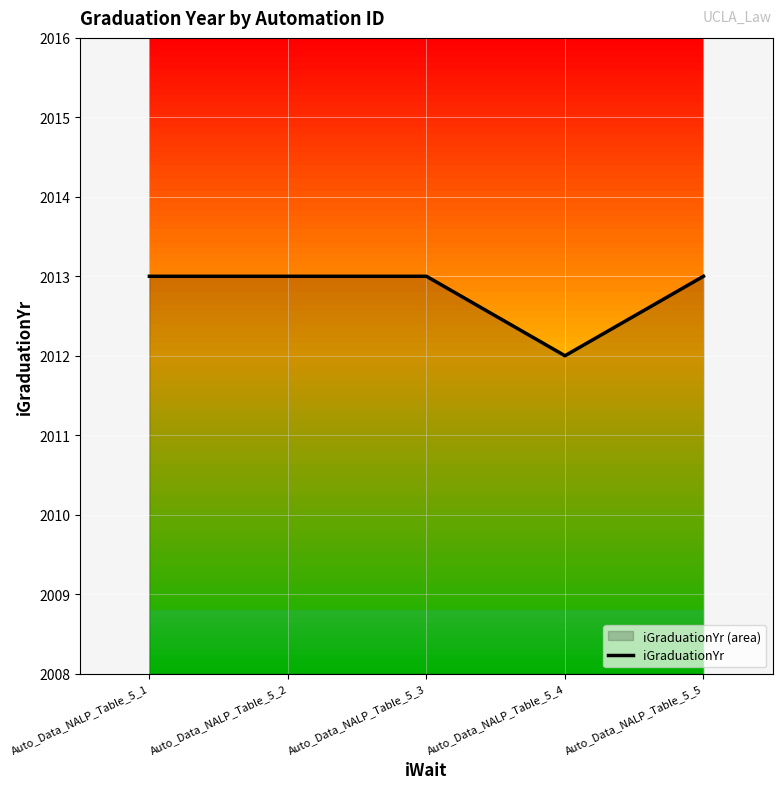

Approximately how many times larger is the value at Auto_Data_NALP_Table_5_5 compared to Auto_Data_NALP_Table_5_4?

1.0